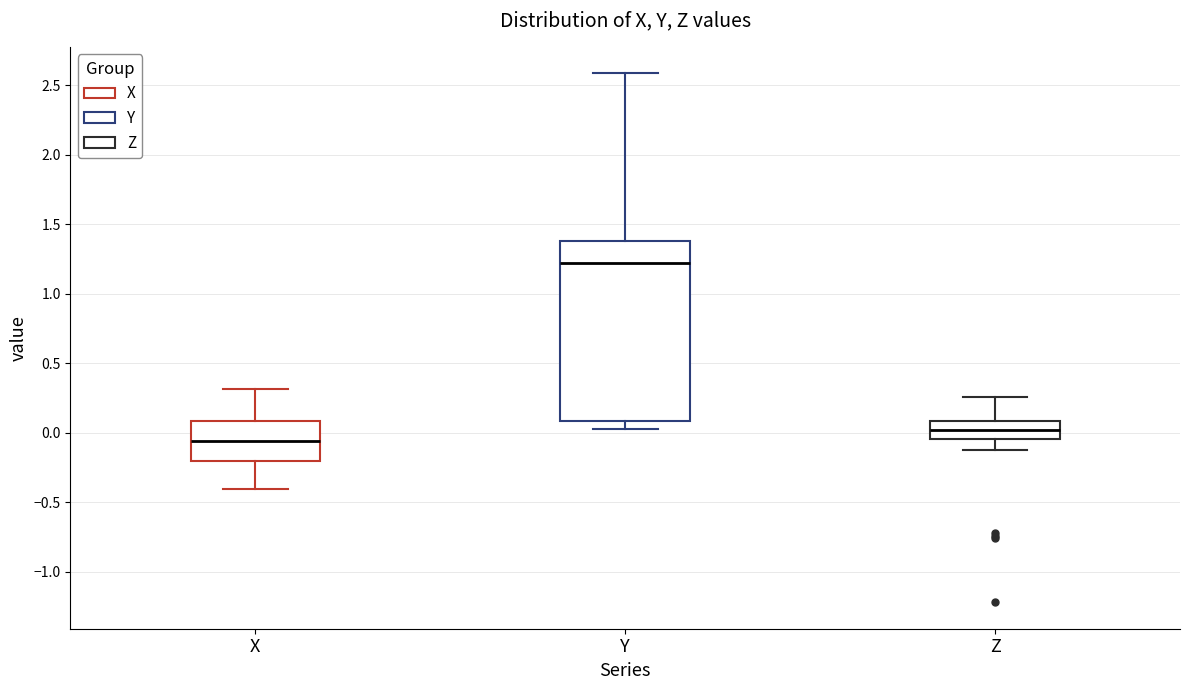

Reading left to right, read every box against the y-axis: the position of its median line, the range the box covers, and the ends of its whiskers. The values are not printed on the chart, so give them approximately, as read against the axis.

X: median -0.05, box -0.20 to 0.10, whiskers -0.40 to 0.30
Y: median 1.20, box 0.10 to 1.40, whiskers 0.05 to 2.60
Z: median 0.00, box -0.05 to 0.10, whiskers -0.15 to 0.25